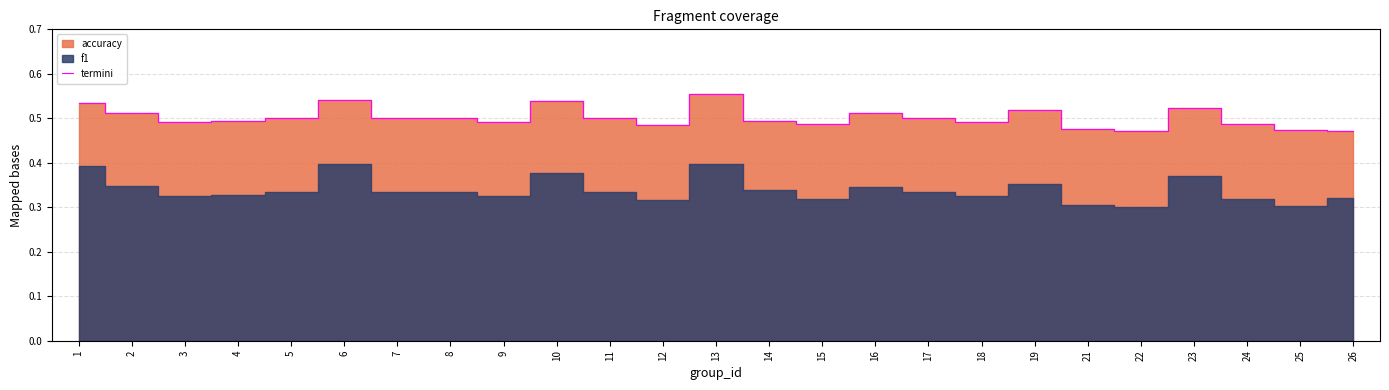

How many lines are shown in the chart?

1